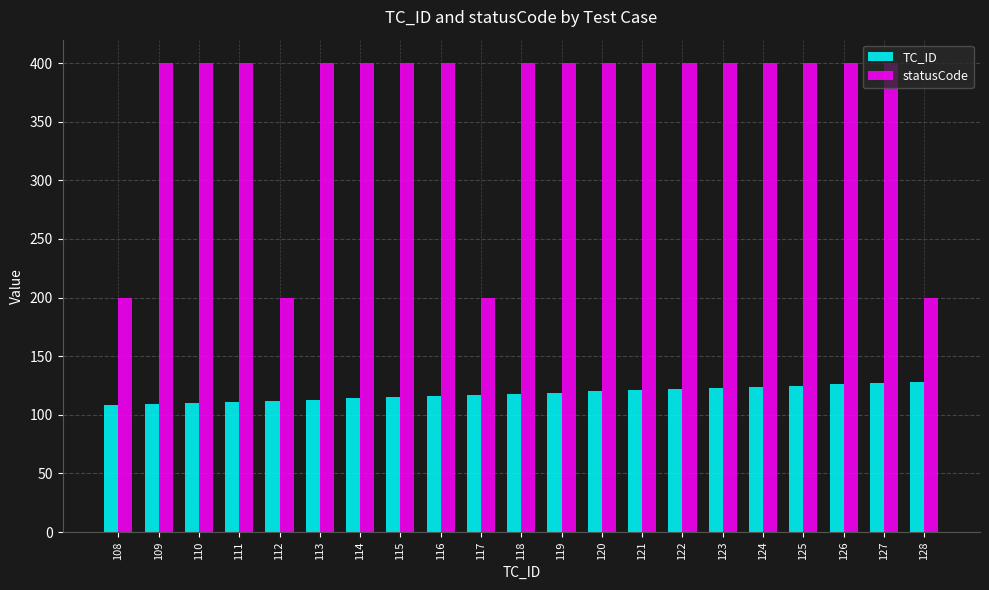

How many bars are there in each group?

2